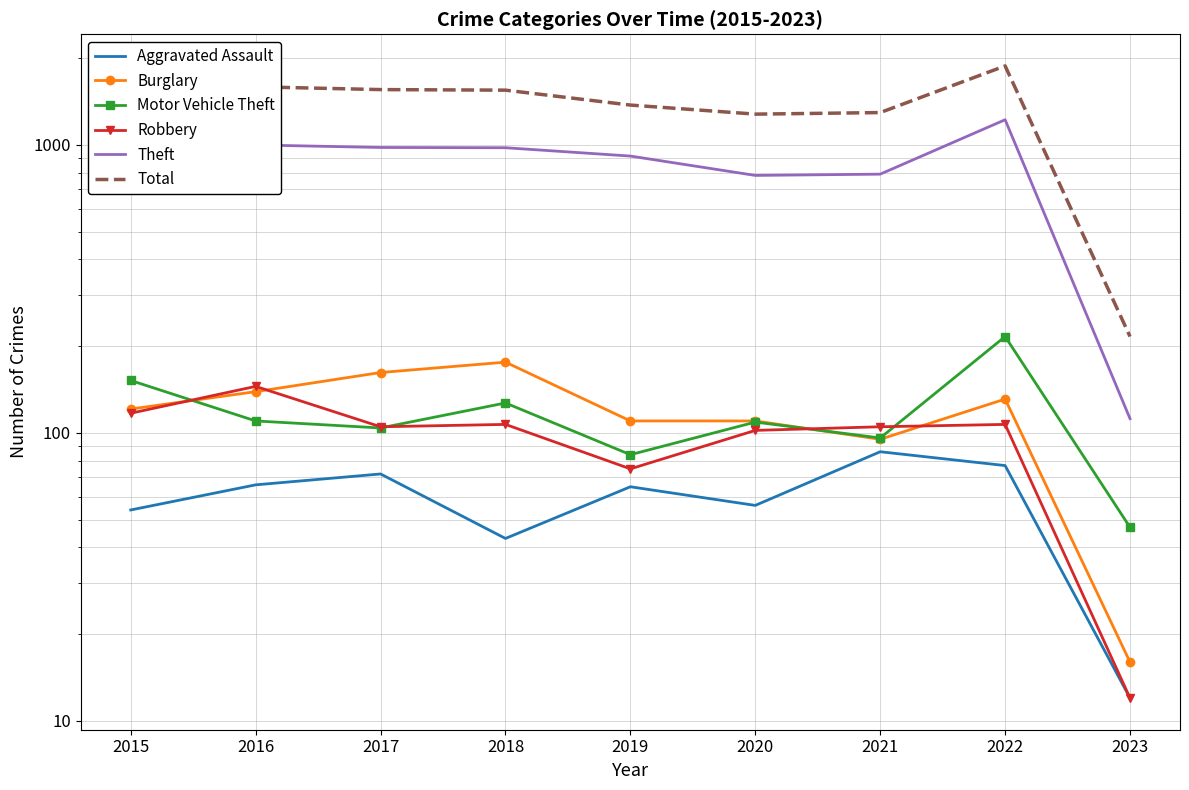

True or false: Burglary and Robbery intersect in this chart.

True